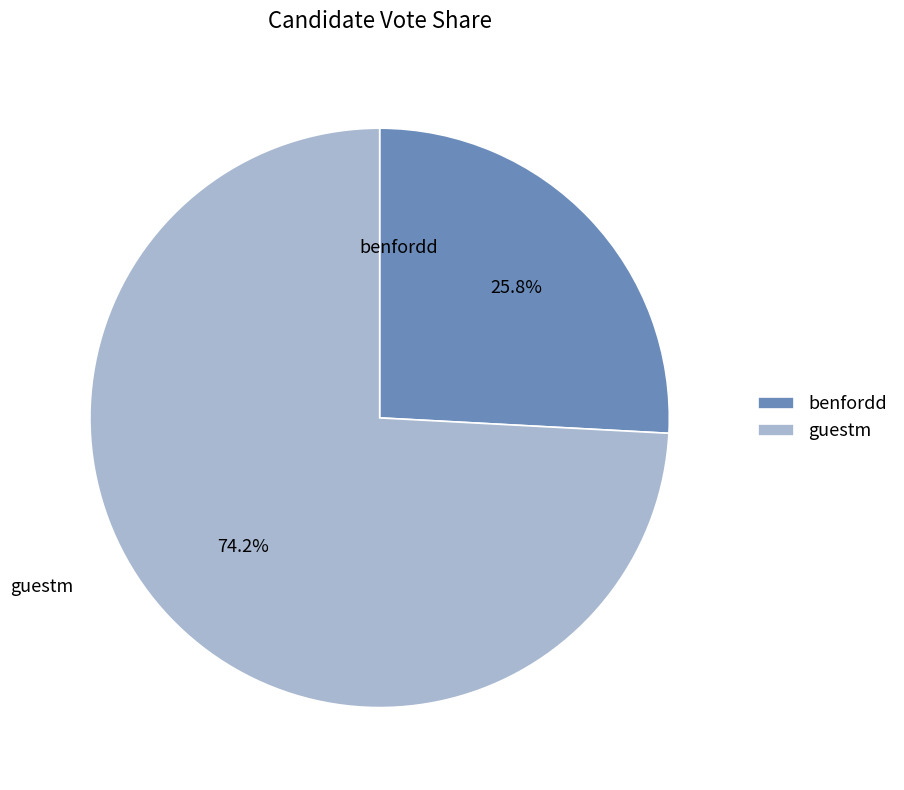

What is the ratio of the value at benfordd to the value at guestm?

0.3